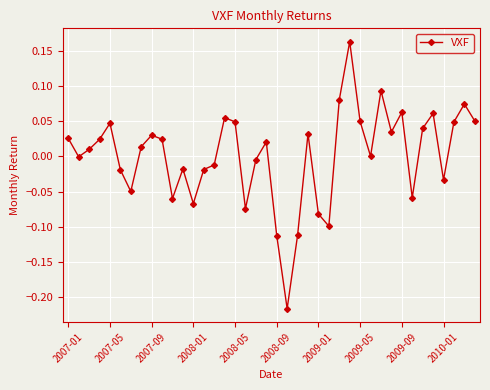

True or false: there are more than 2 points higher than both neighbors.

True